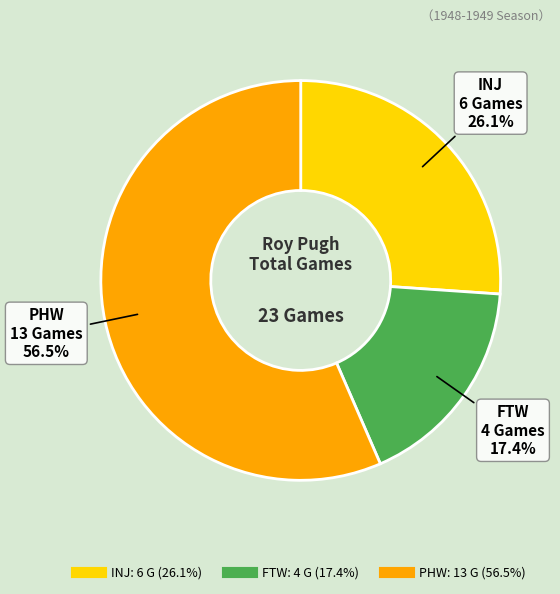

What portion of the pie excludes INJ?

73.9%